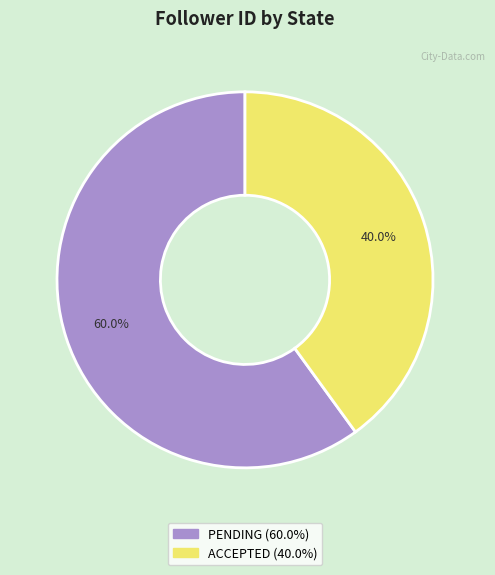

Is there any slice that represents more than half of the pie?

Yes